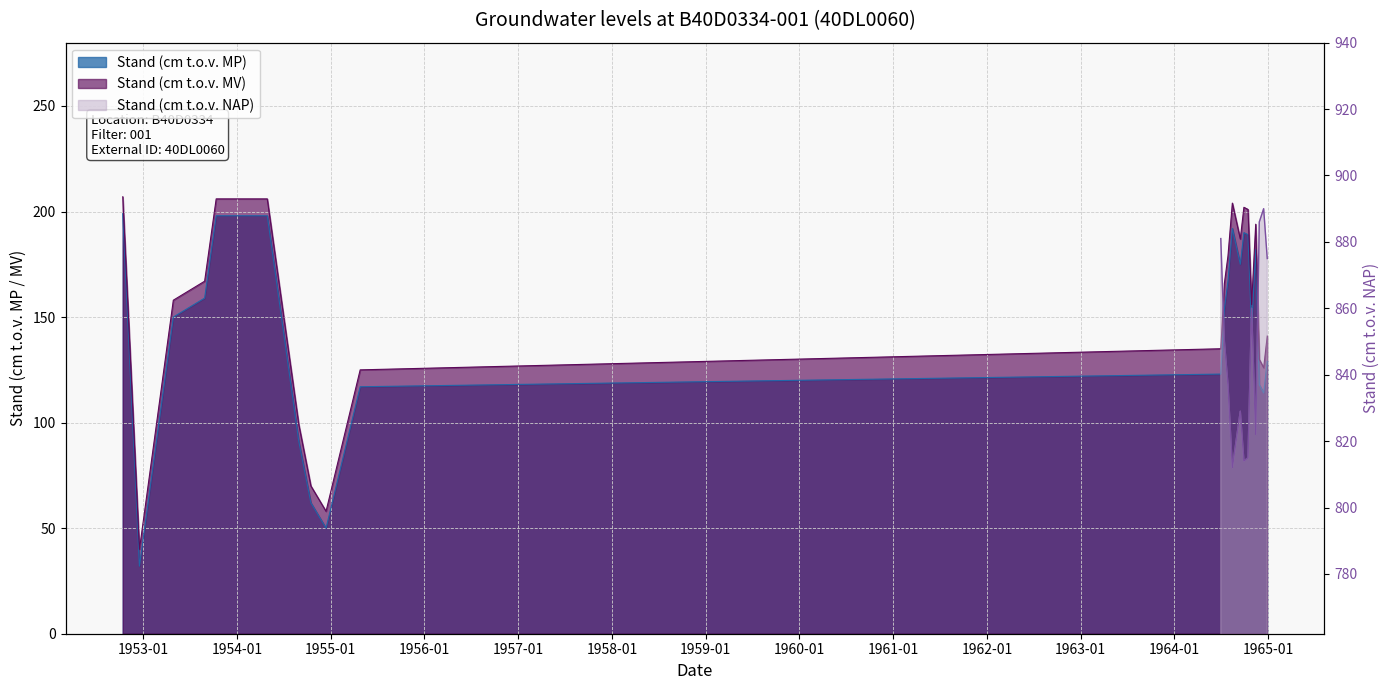

What is the smallest value displayed?

32